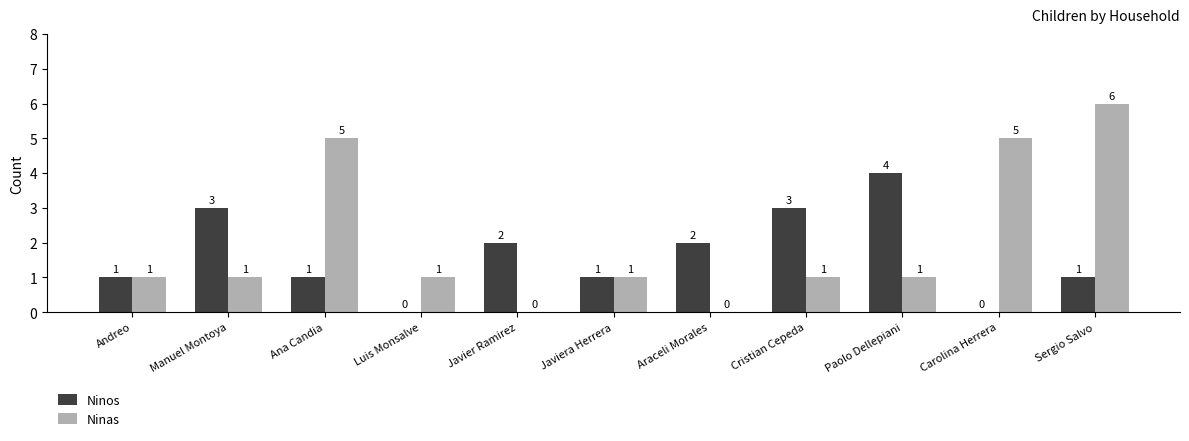

At which category is the sum across all series the highest?

Sergio Salvo